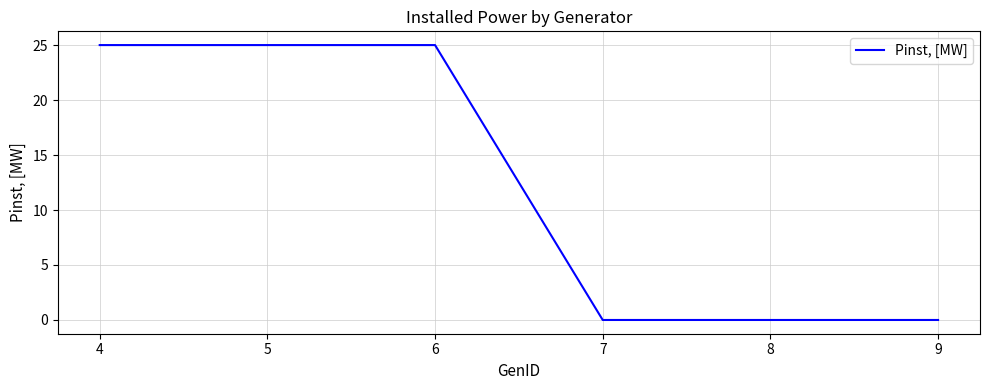

What is the change in value from 6 to 8?

-25